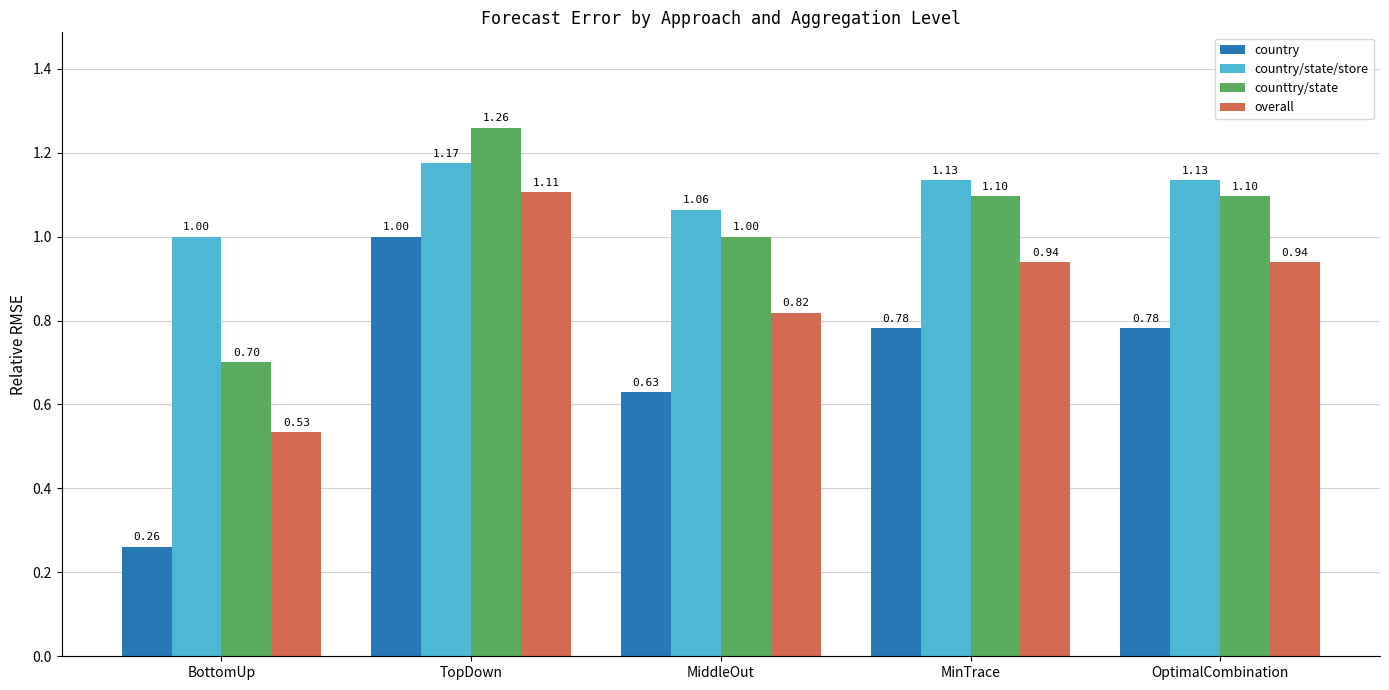

Which series has the largest range (max minus min)?

country